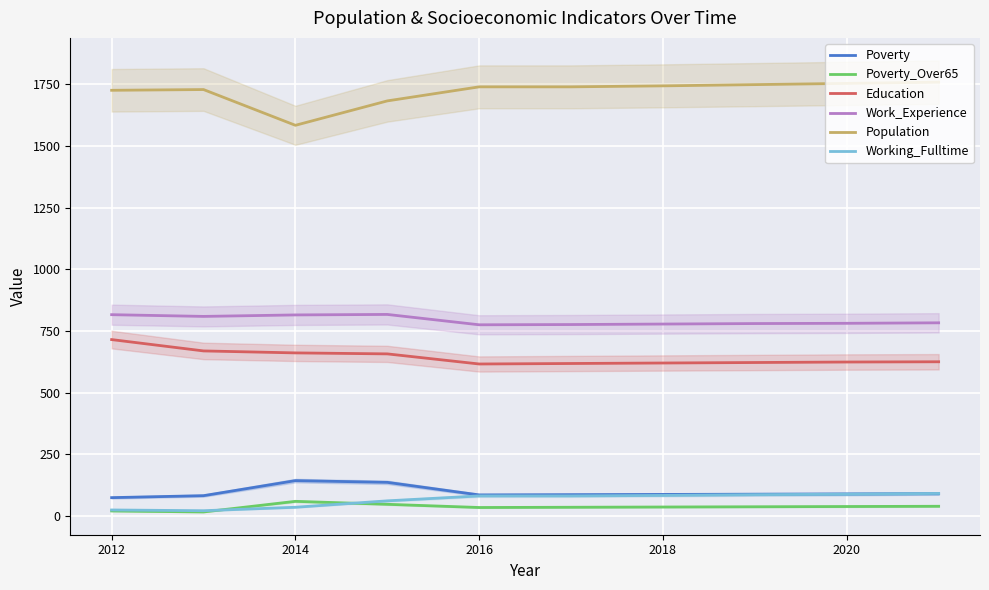

What is the label of the 3rd point from the left?

2014